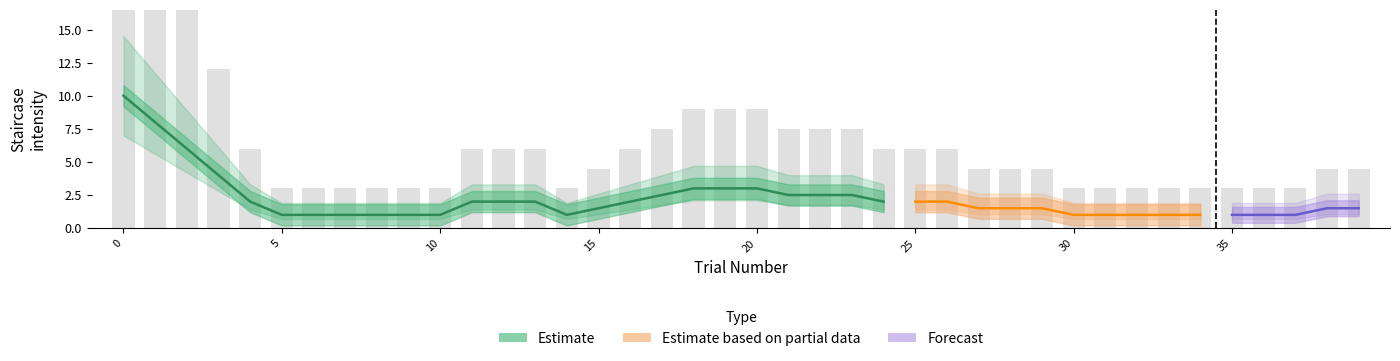

Is it true that key_resp.rt equals 0.1 at 29?

False